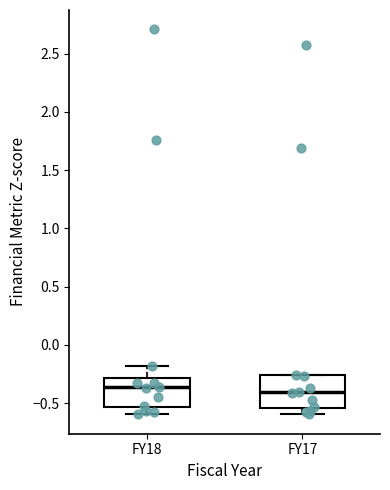

Reading left to right, read every box against the y-axis: the position of its median line, the range the box covers, and the ends of its whiskers. The values are not printed on the chart, so give them approximately, as read against the axis.

FY18: median -0.35, box -0.55 to -0.30, whiskers -0.60 to -0.20
FY17: median -0.40, box -0.55 to -0.25, whiskers -0.60 to -0.25